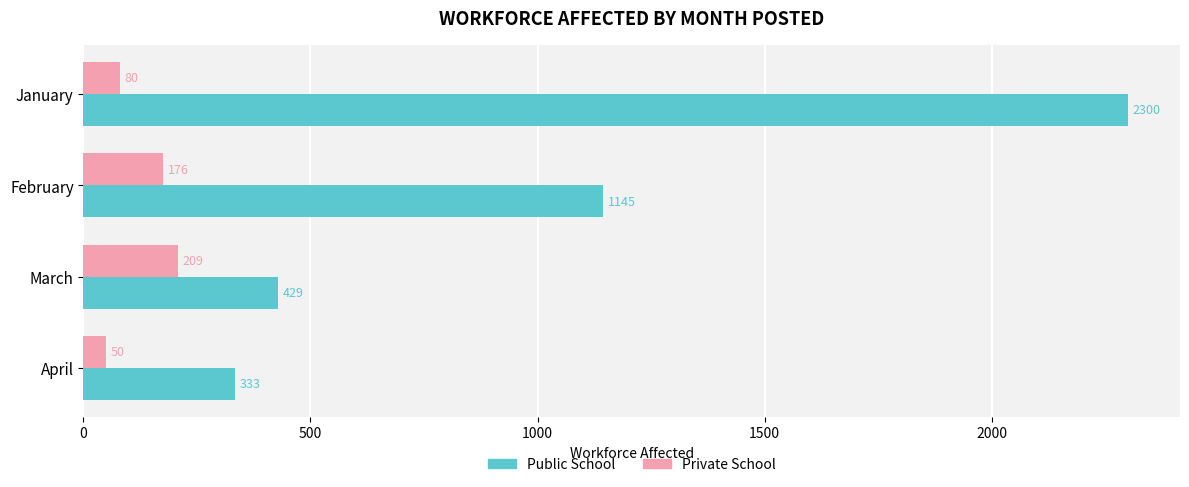

Rank the series by their average value, from lowest to highest.

Private School, Public School